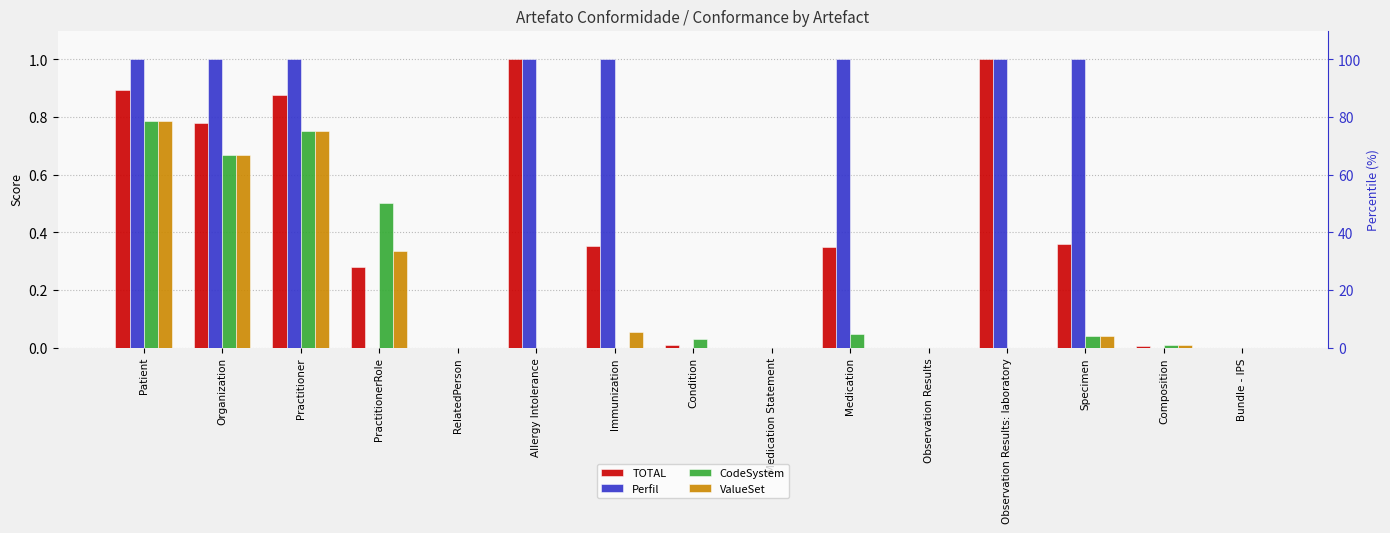

What position from the left is Composition?

14